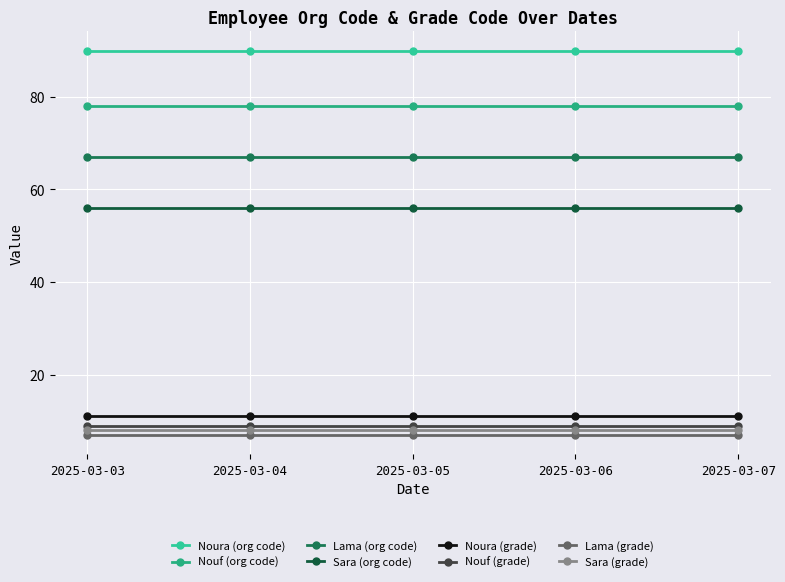

Does the chart have visible grid lines?

Yes